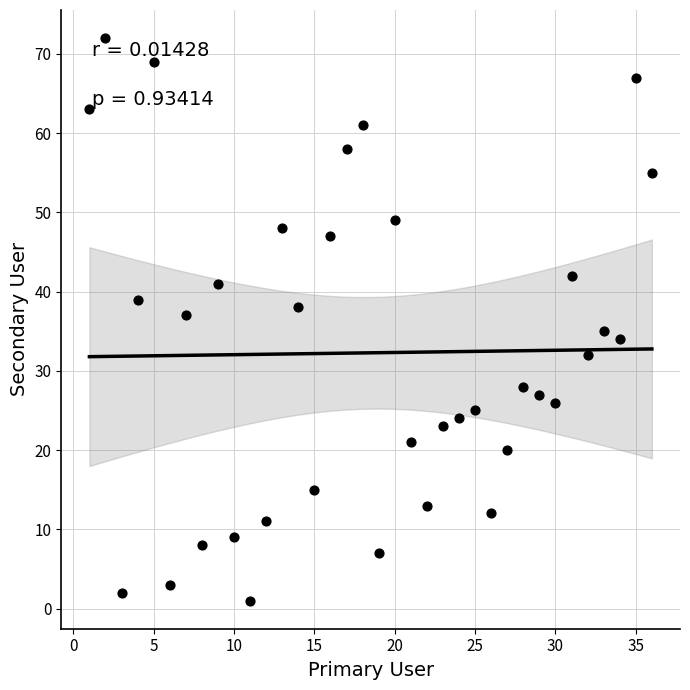

What is the range of Y values (max minus min)?

71